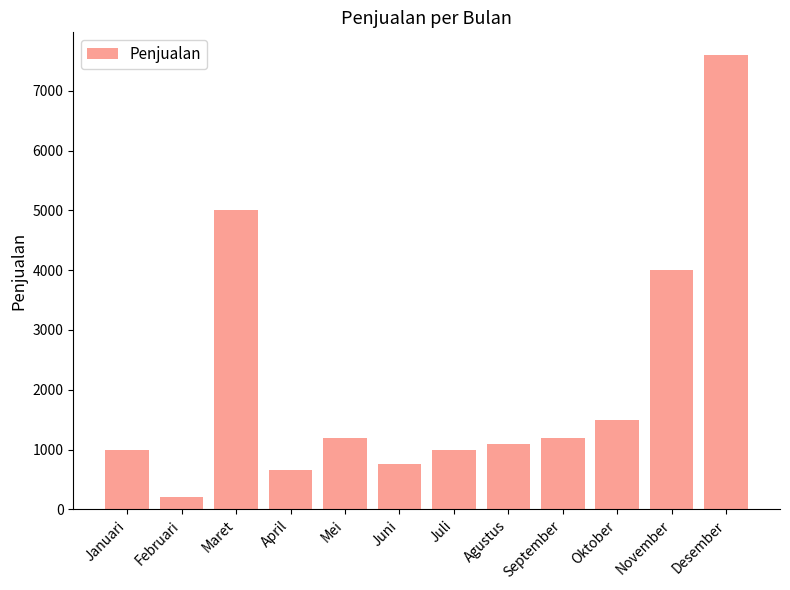

At which label is the value closest to 3900?

November